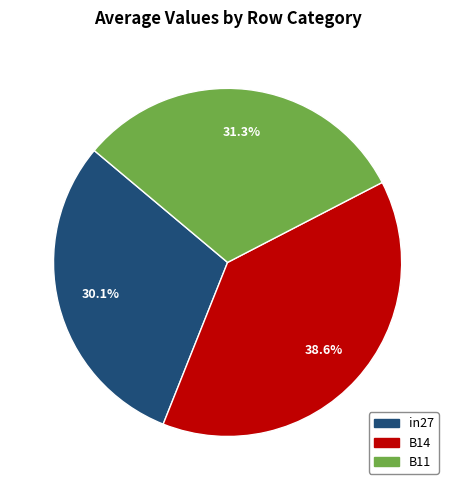

To the nearest percent, what percentage of the pie is B14?

39%